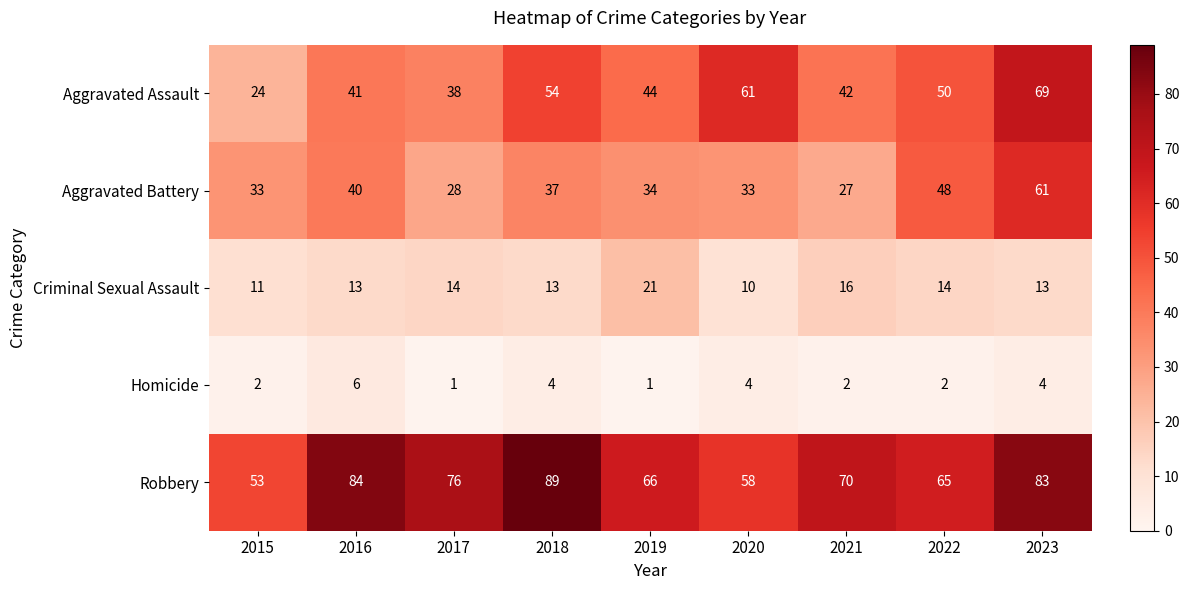

Which series has the largest total across all categories?

Robbery